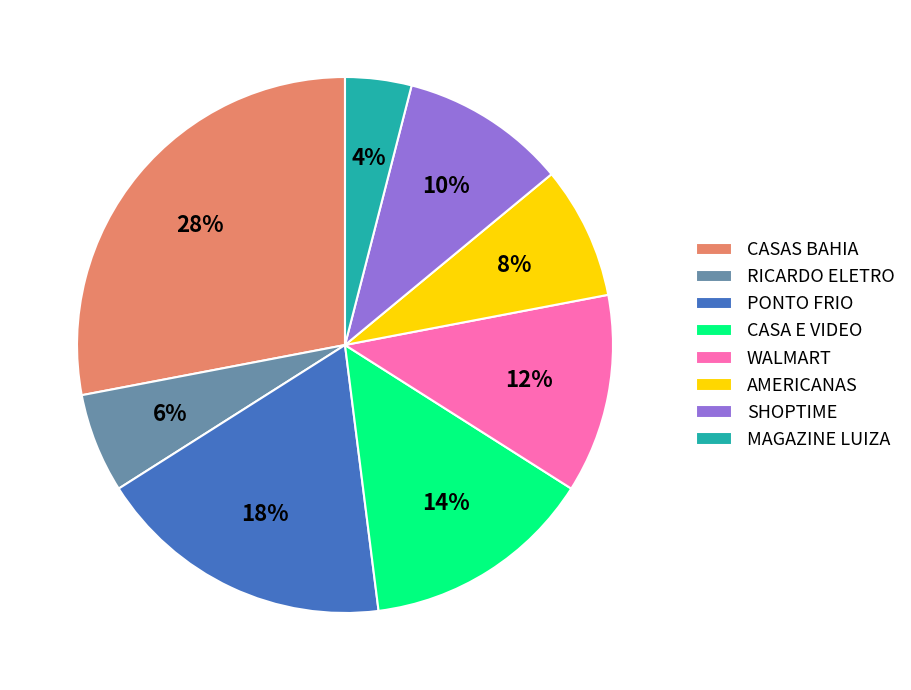

Rank the categories by value from lowest to highest.

MAGAZINE LUIZA, RICARDO ELETRO, AMERICANAS, SHOPTIME, WALMART, CASA E VIDEO, PONTO FRIO, CASAS BAHIA